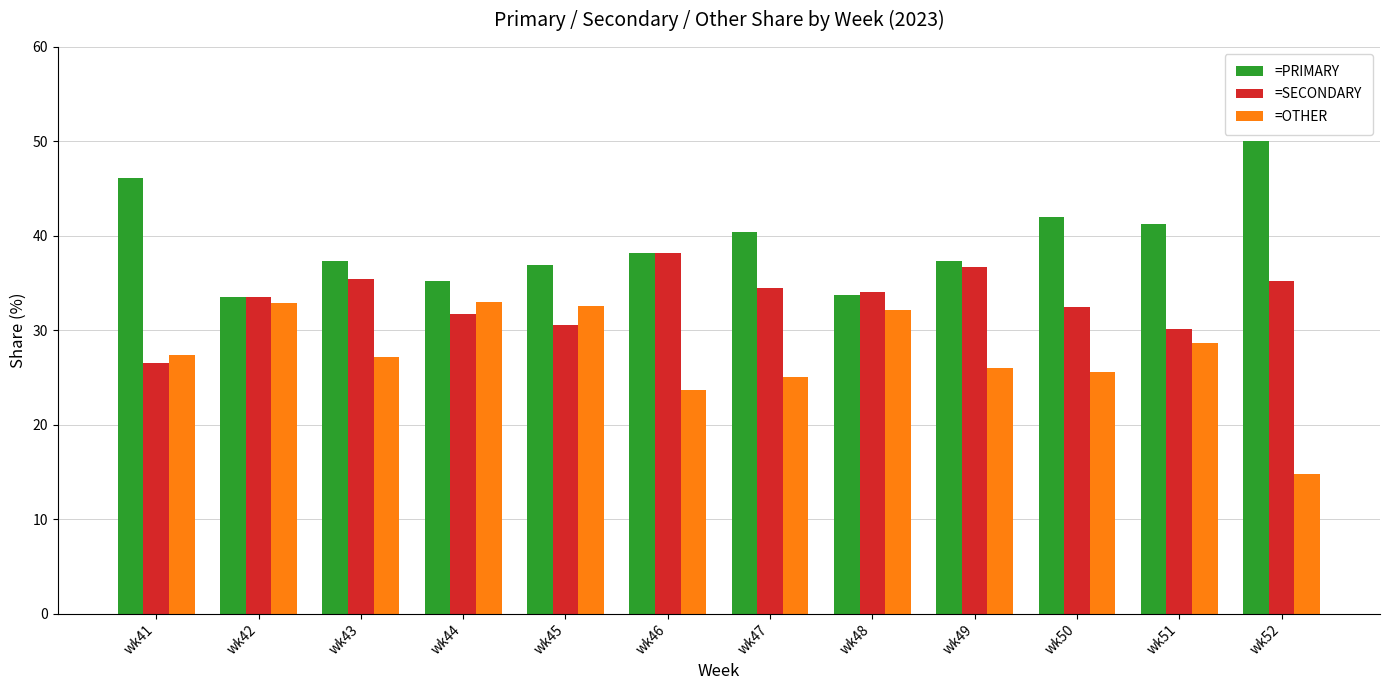

What is the spread (max minus min) of values at wk47?

15.3